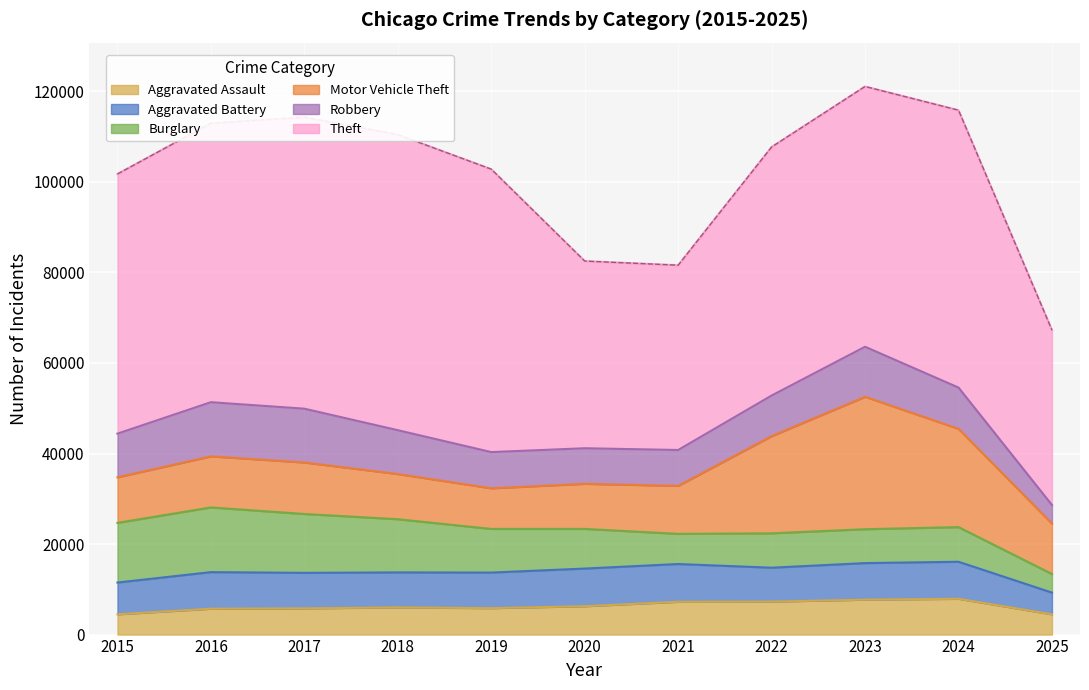

At which label does Aggravated Battery first exceed 7858?

2016